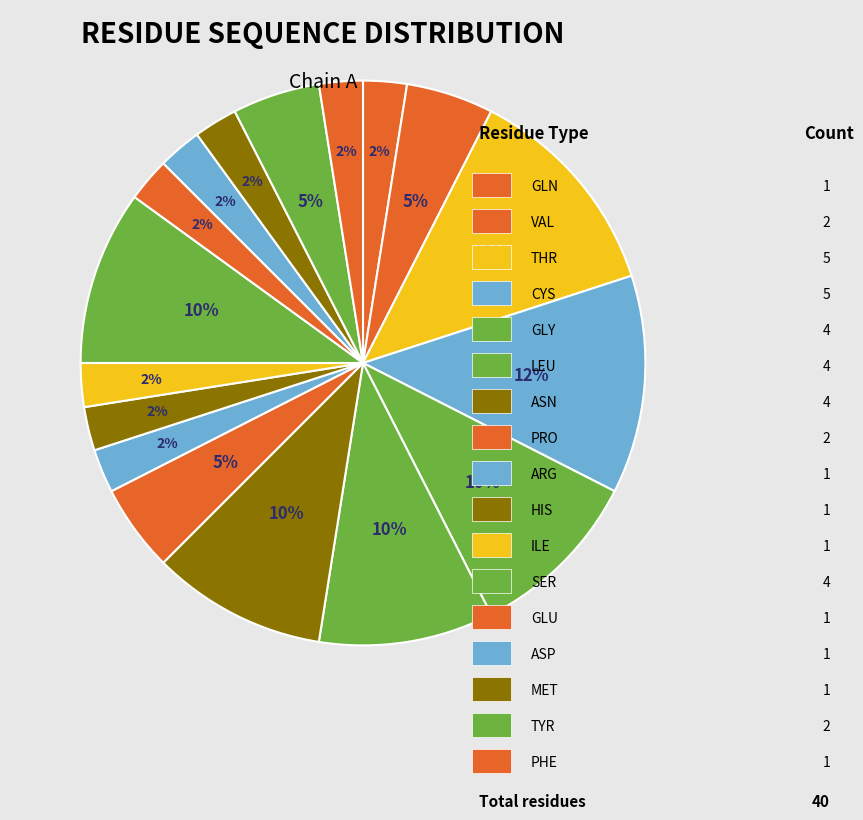

How many segments does this pie chart have?

17